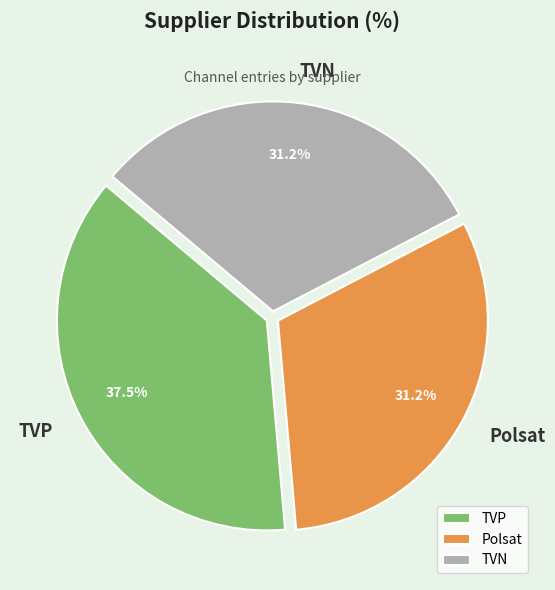

Count the number of slices in the pie.

3